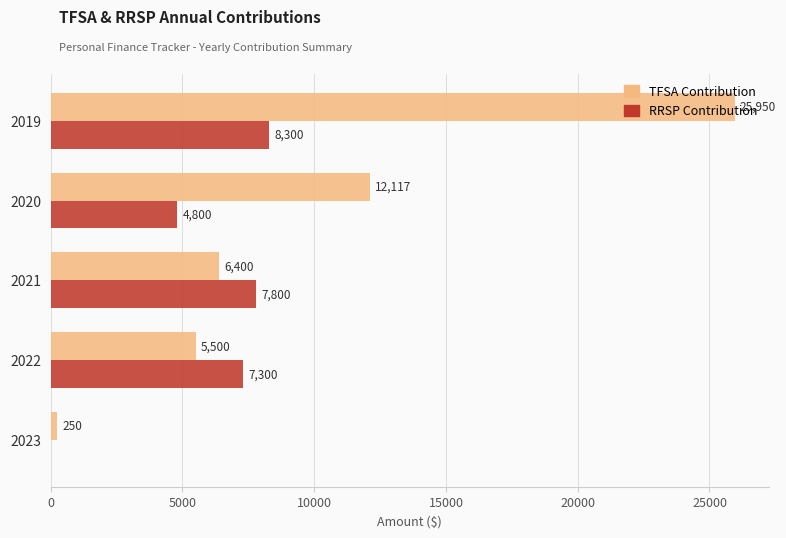

True or false: RRSP Contribution has a value of 4800.0 at 2020.

True